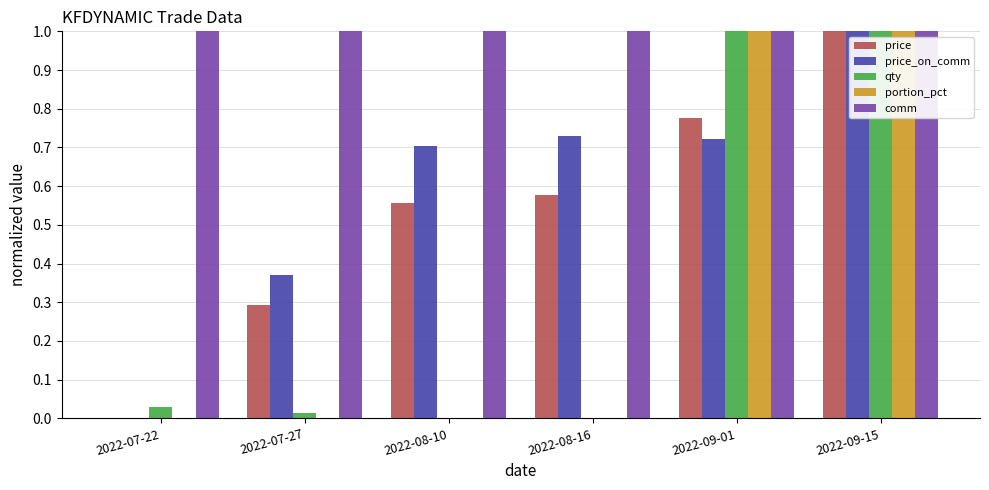

What are all the series names shown in the legend?

price, price_on_comm, qty, portion_pct, comm